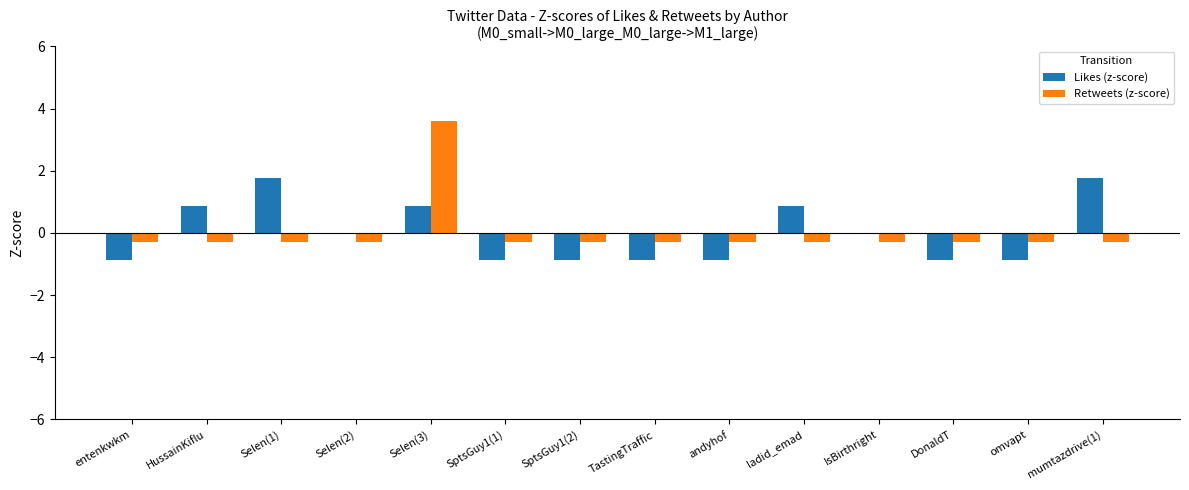

Is it true that Retweets (z-score) equals -0.3 at Selen(2)?

True